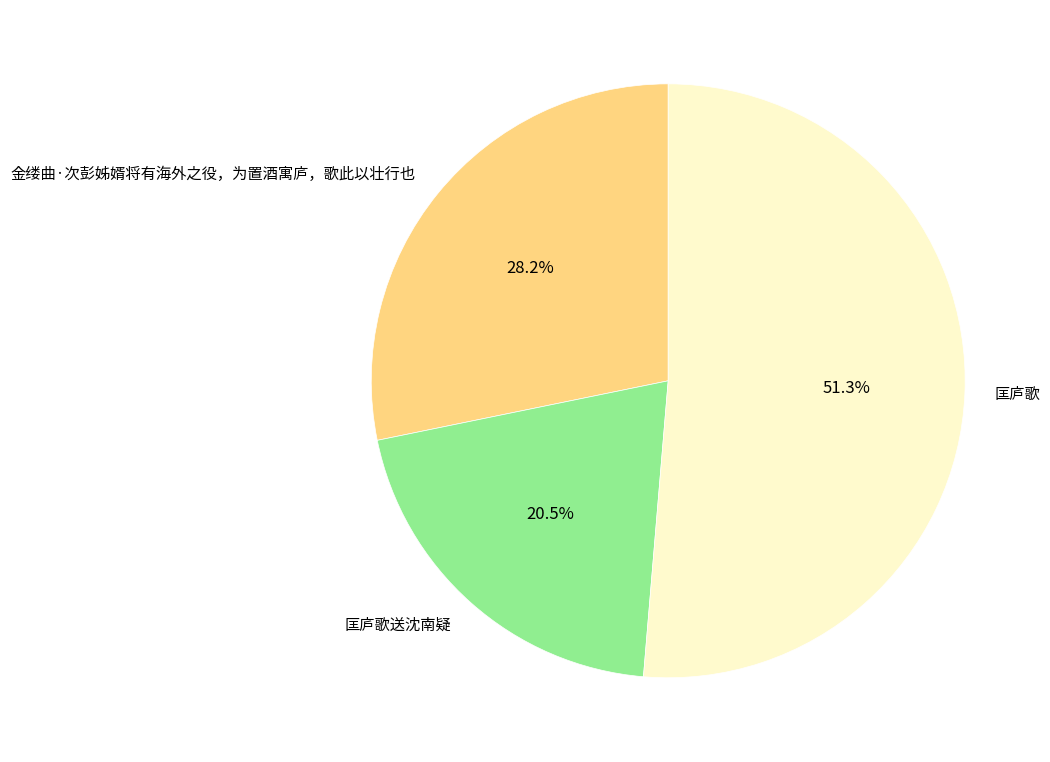

What percentage is NOT represented by 匡庐歌送沈南疑?

79.5%